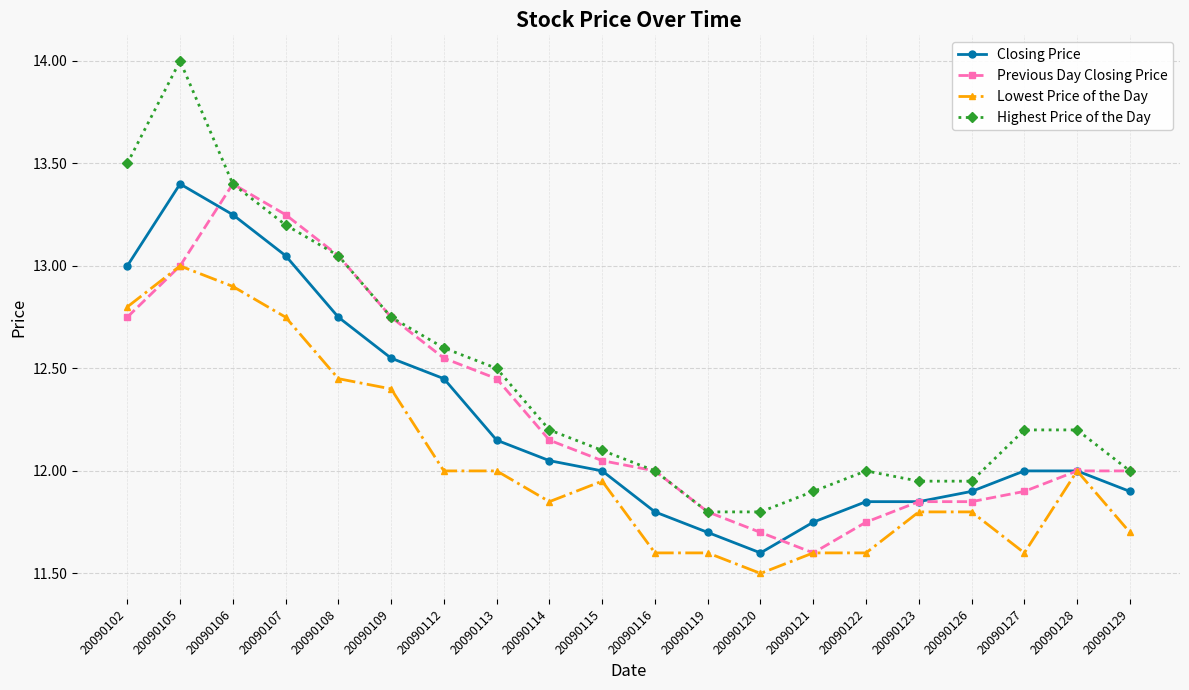

True or false: Lowest Price of the Day has a value of 17.8 at 20090105.

False